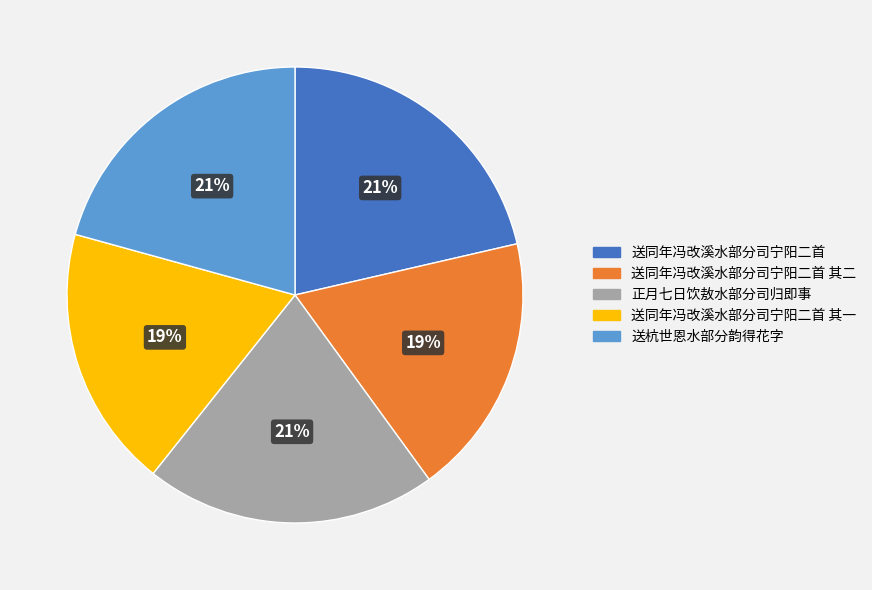

The 正月七日饮敖水部分司归即事 slice represents 32% of the pie. True or false?

False